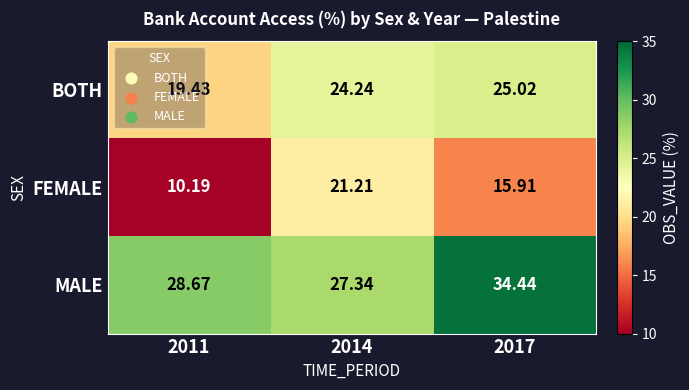

List the series in order of their peak value, highest first.

MALE, BOTH, FEMALE